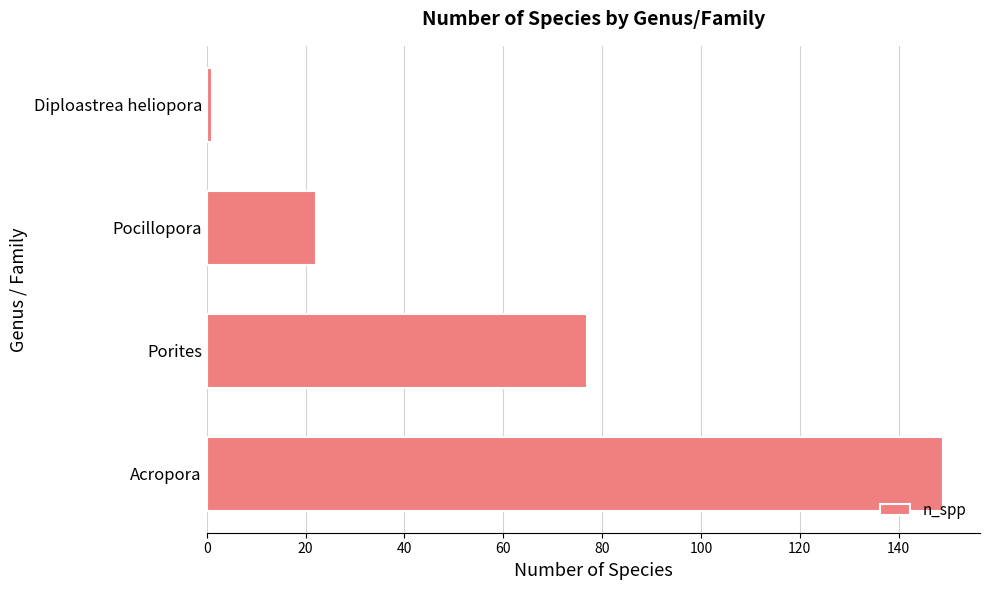

What is the minimum value shown in the chart?

1